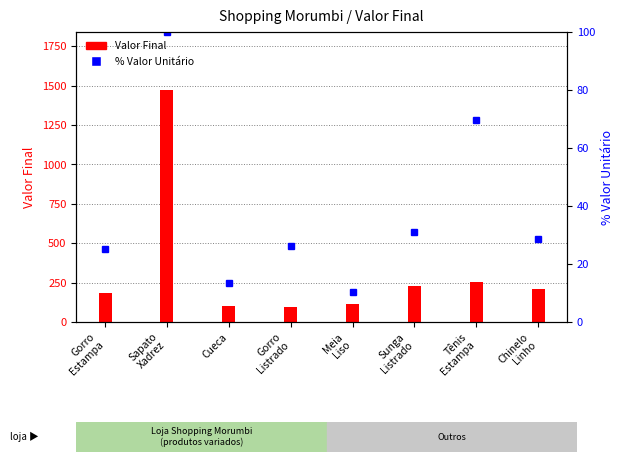

Rank the series at Cueca from lowest to highest value.

% Valor Unitário, Valor Final